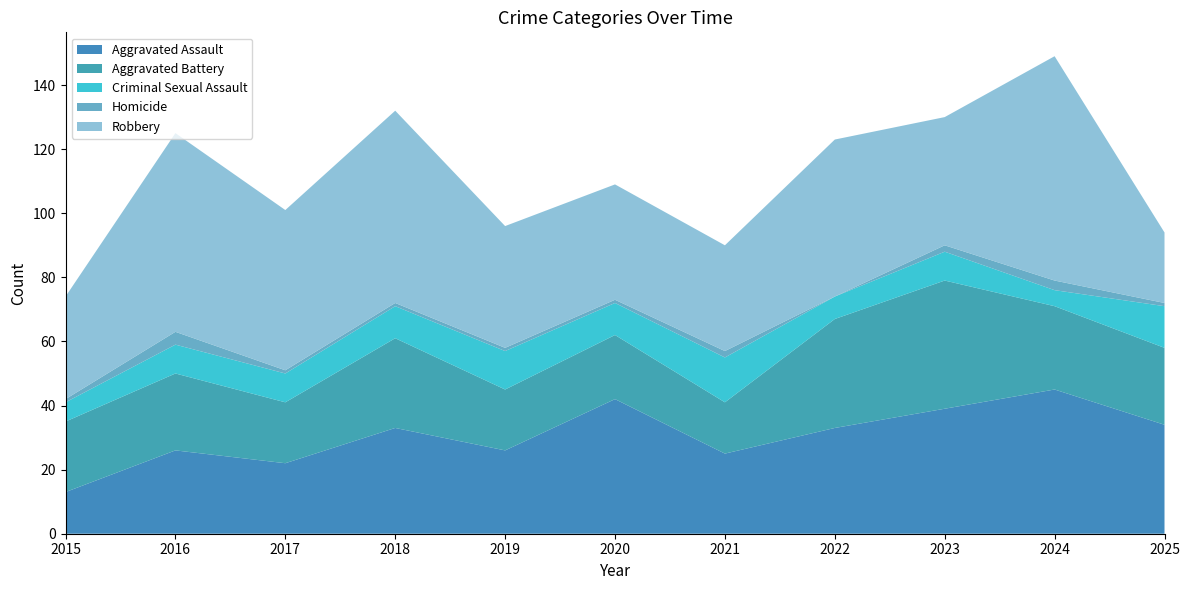

Reading right to left, extract all data points from this chart.

Aggravated Assault: 34	45	39	33	25	42	26	33	22	26	13
Aggravated Battery: 24	26	40	34	16	20	19	28	19	24	22
Criminal Sexual Assault: 13	5	9	7	14	10	12	10	9	9	6
Homicide: 1	3	2	0	2	1	1	1	1	4	1
Robbery: 22	70	40	49	33	36	38	60	50	62	32